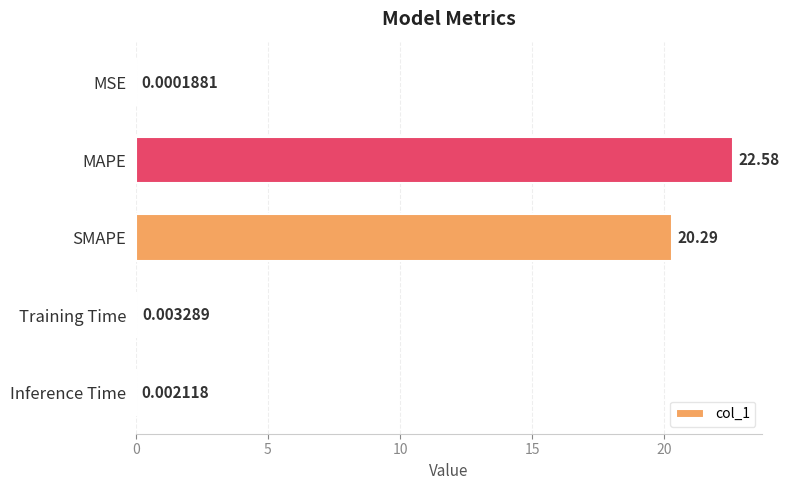

Are the bars horizontal?

Yes